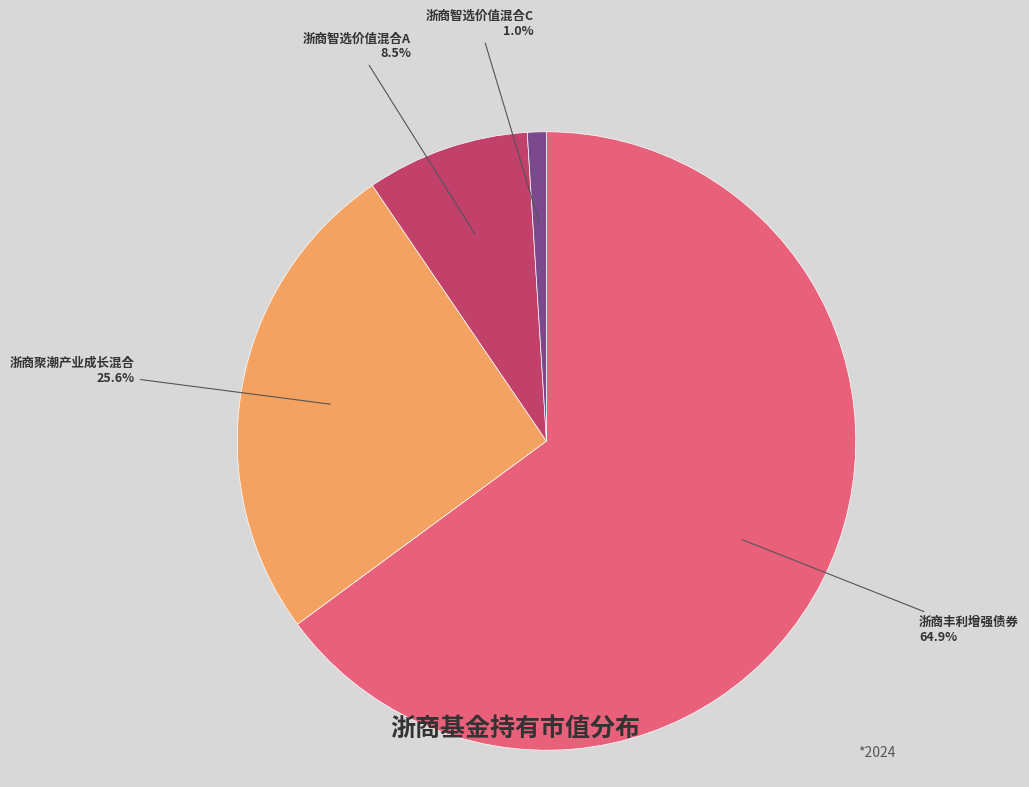

To the nearest percent, what is the difference between the largest and smallest slice percentages?

64%